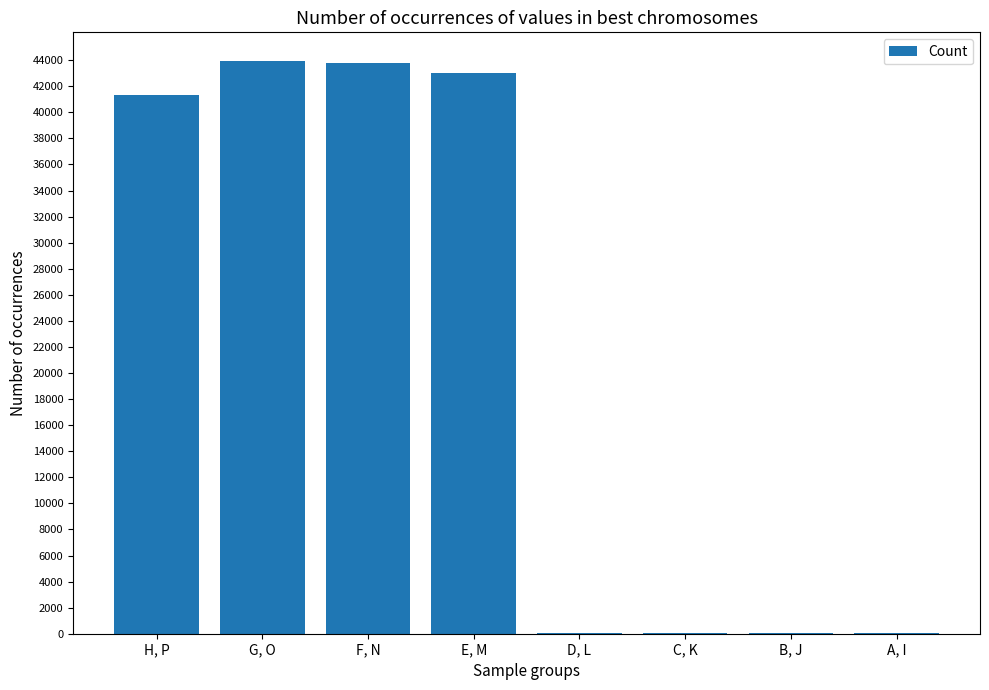

Between E, M and A, I, which is larger?

E, M